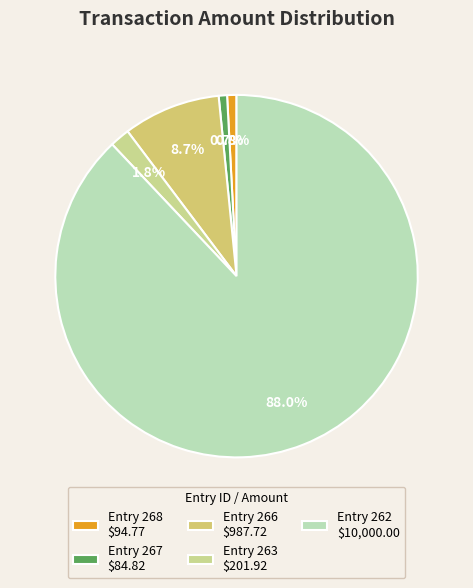

Does any single category account for the majority?

Yes